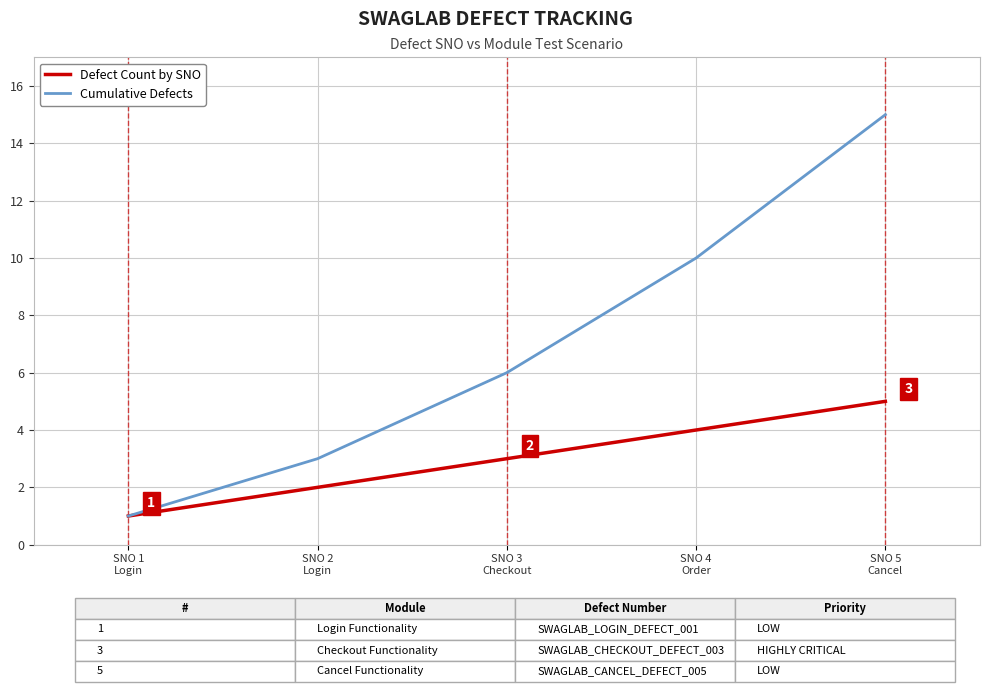

Which series has the largest total across all categories?

Cumulative Defects